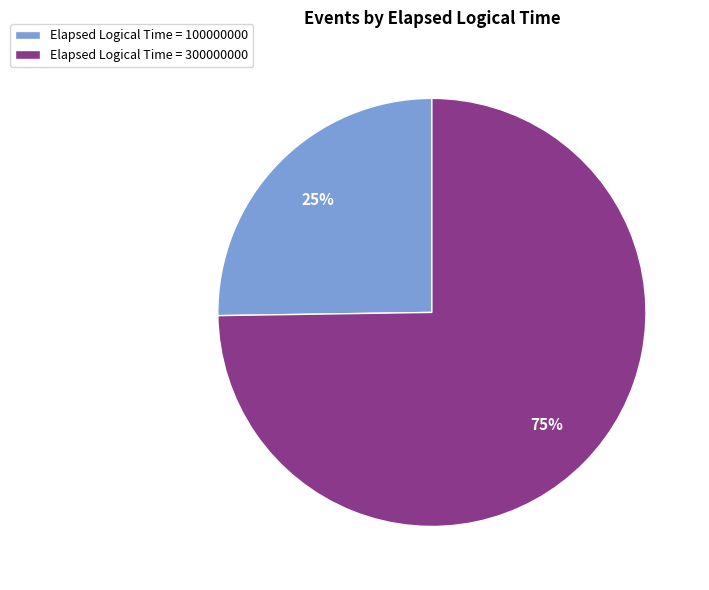

What is the largest slice in the pie chart?

Elapsed Logical Time = 300000000